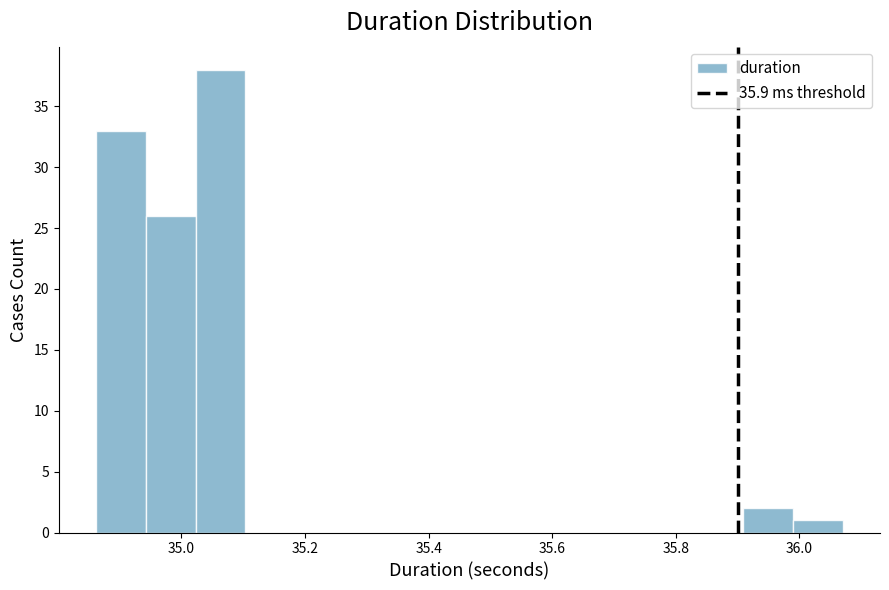

How tall is the bar that spans 35.90 to 35.98 on the x-axis? Neither the bar edges nor the heights are printed on the chart, so give them approximately, as read against the axes.

2